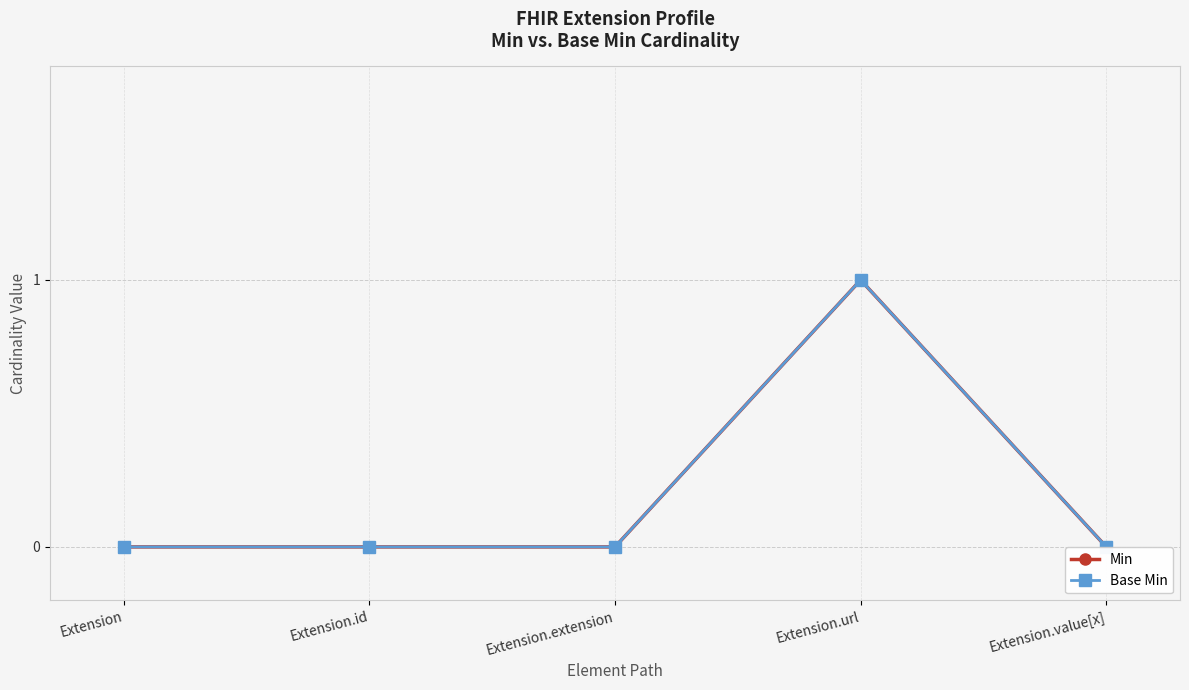

At which category does Base Min reach its first local peak?

Extension.url